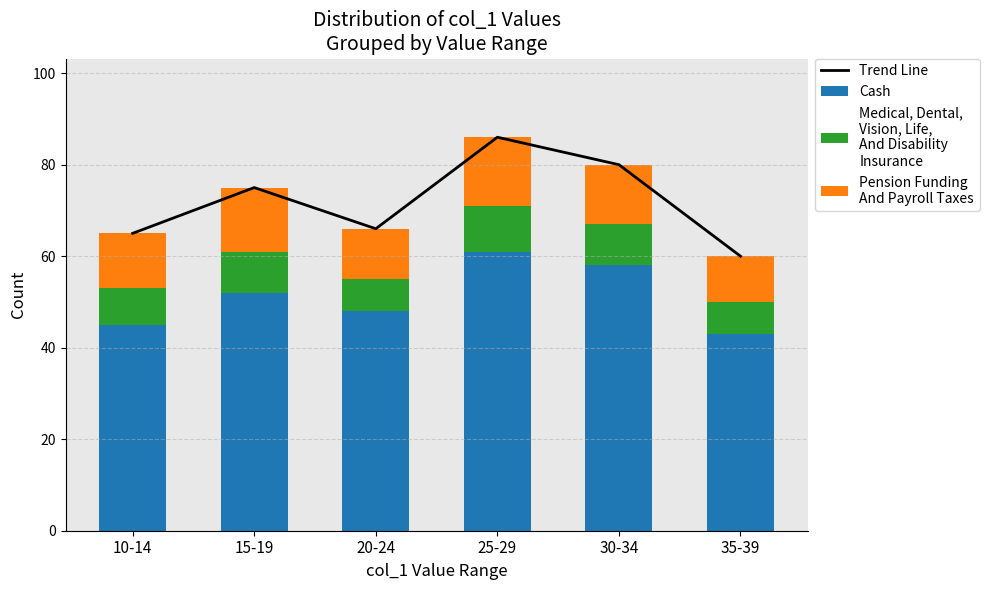

What is the sum of the Pension Funding
And Payroll Taxes values at 25-29 and 30-34?

28